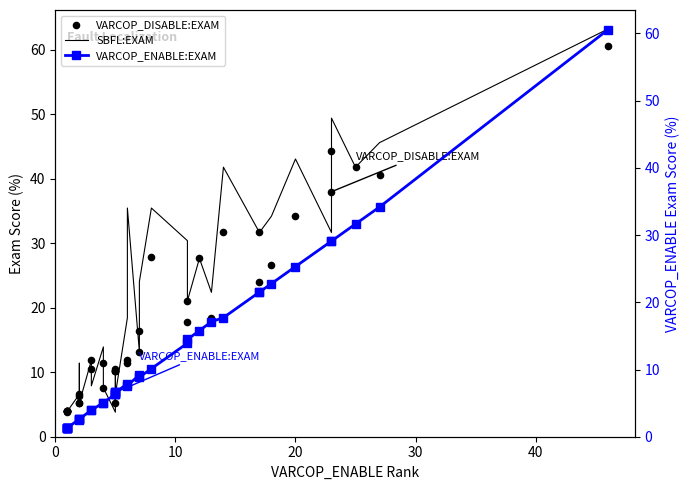

Is the value of SBFL:EXAM at 25 greater than the value of VARCOP_ENABLE:EXAM at 14?

Yes